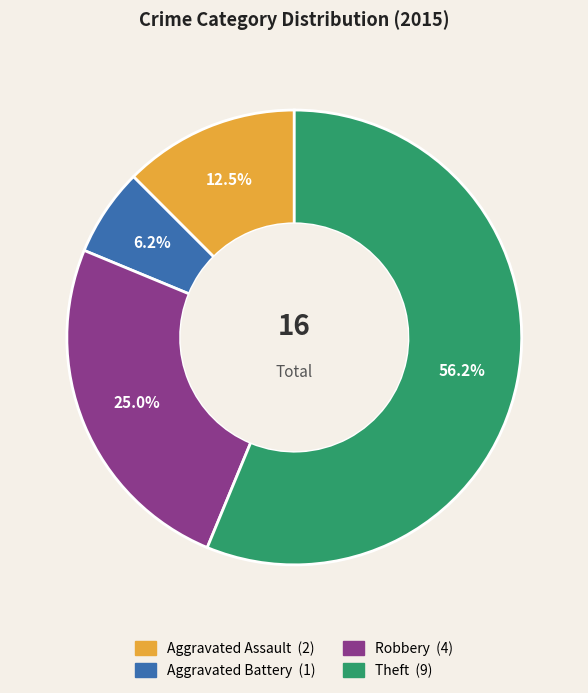

Rank the categories by value from highest to lowest.

Theft, Robbery, Aggravated Assault, Aggravated Battery